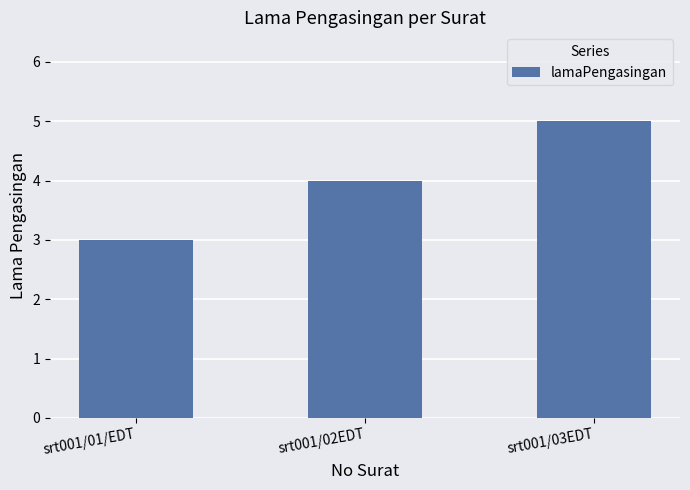

Reading right to left, what are all the values shown in this chart?

5	4	3